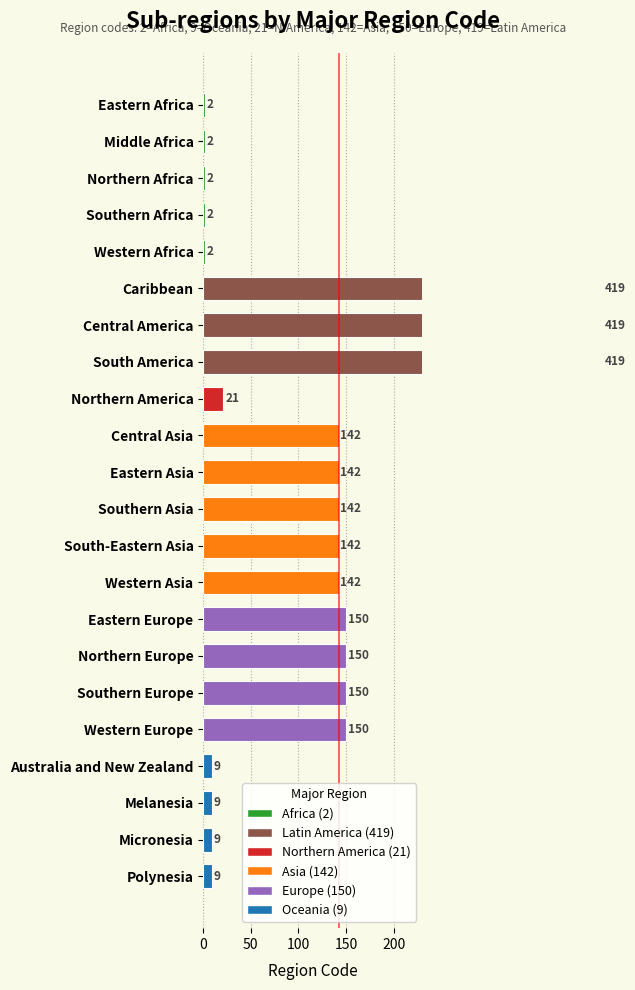

List the labels in order of value, smallest first.

Eastern Africa, Middle Africa, Northern Africa, Southern Africa, Western Africa, Australia and New Zealand, Melanesia, Micronesia, Polynesia, Northern America, Central Asia, Eastern Asia, Southern Asia, South-Eastern Asia, Western Asia, Eastern Europe, Northern Europe, Southern Europe, Western Europe, Caribbean, Central America, South America